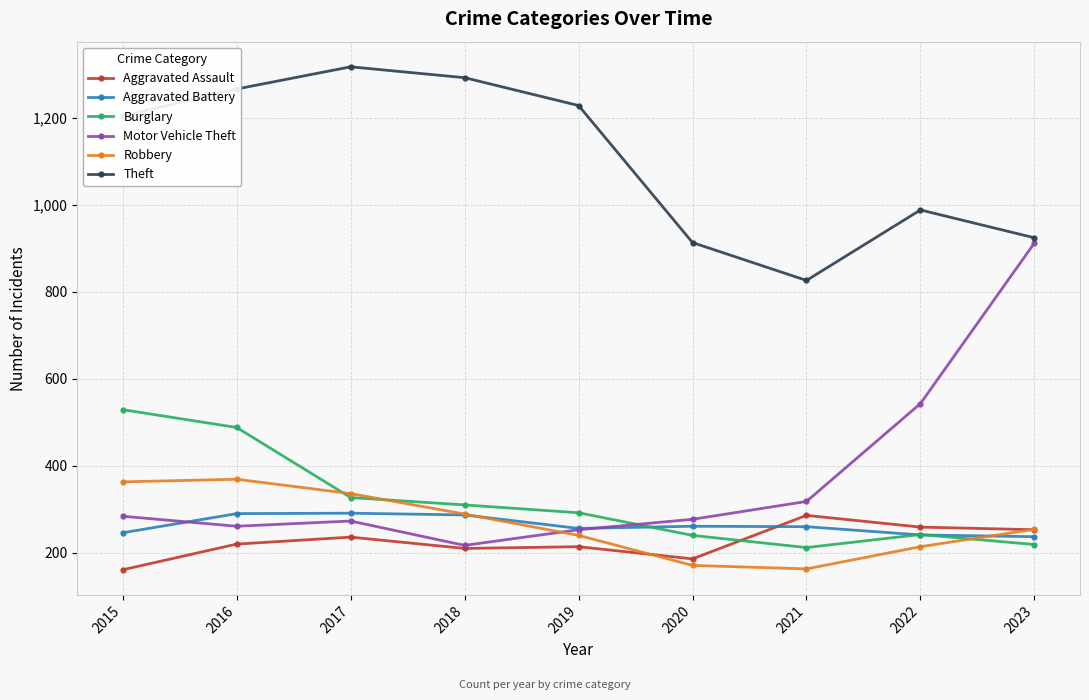

How many lines are shown in the chart?

6